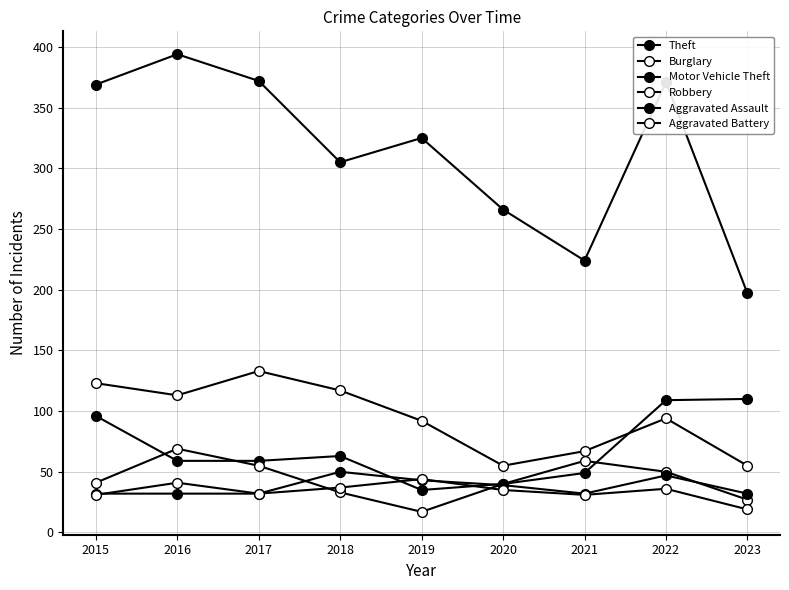

How many values in the Burglary series are below 94?

4